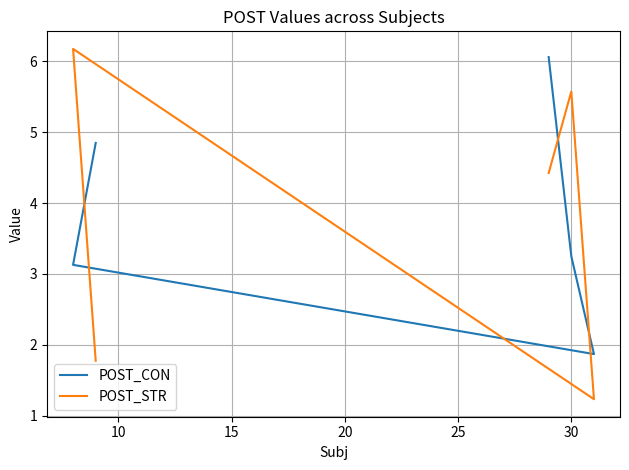

In POST_STR, how many points are higher than both neighbors (excluding endpoints)?

2